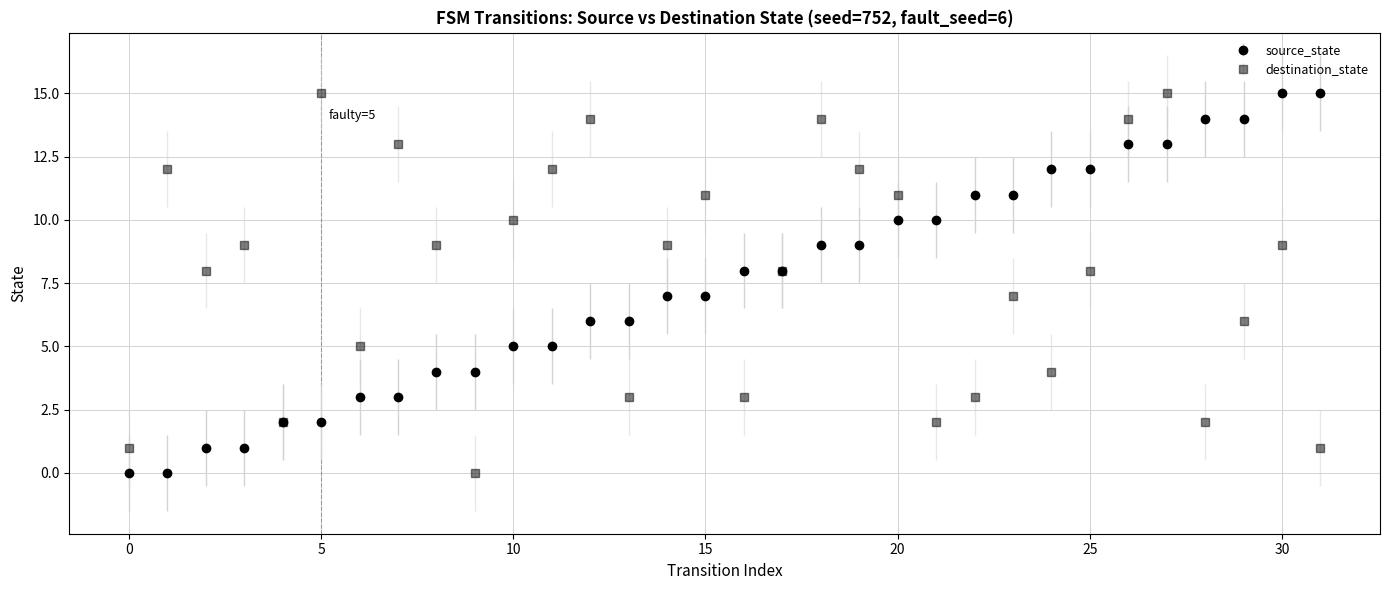

In destination_state, how many points are lower than both neighbors (excluding endpoints)?

9